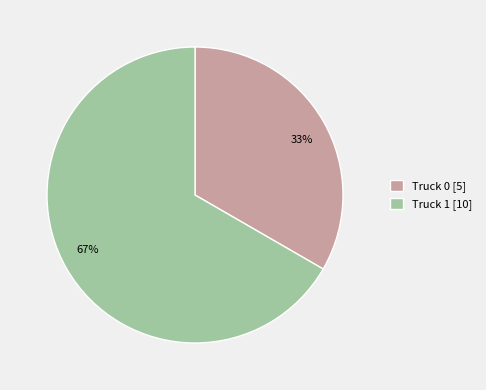

Is the sum of Truck 0 and Truck 1 greater than half?

Yes